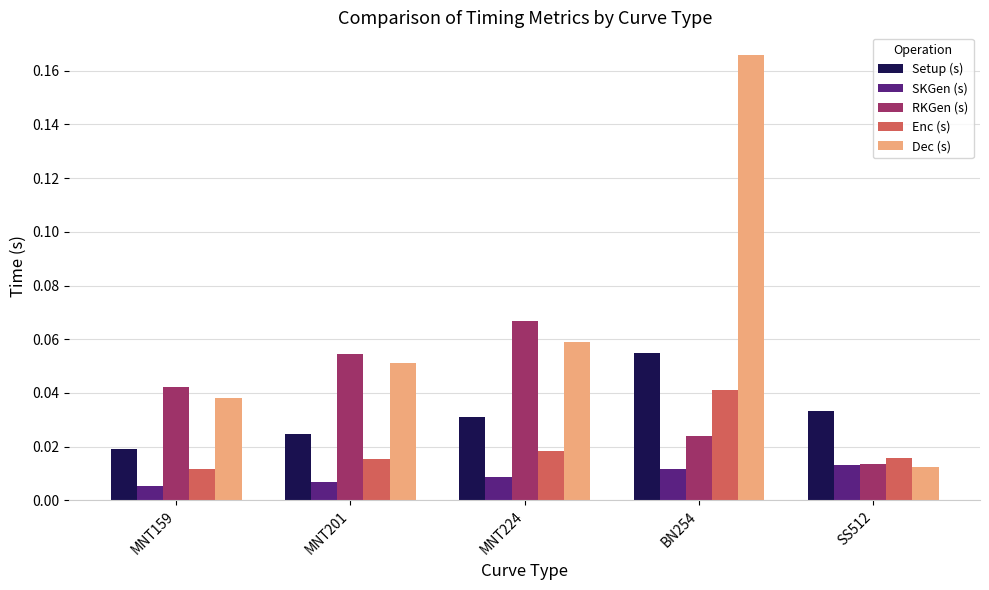

What is the label of the 5th bar from the left?

SS512